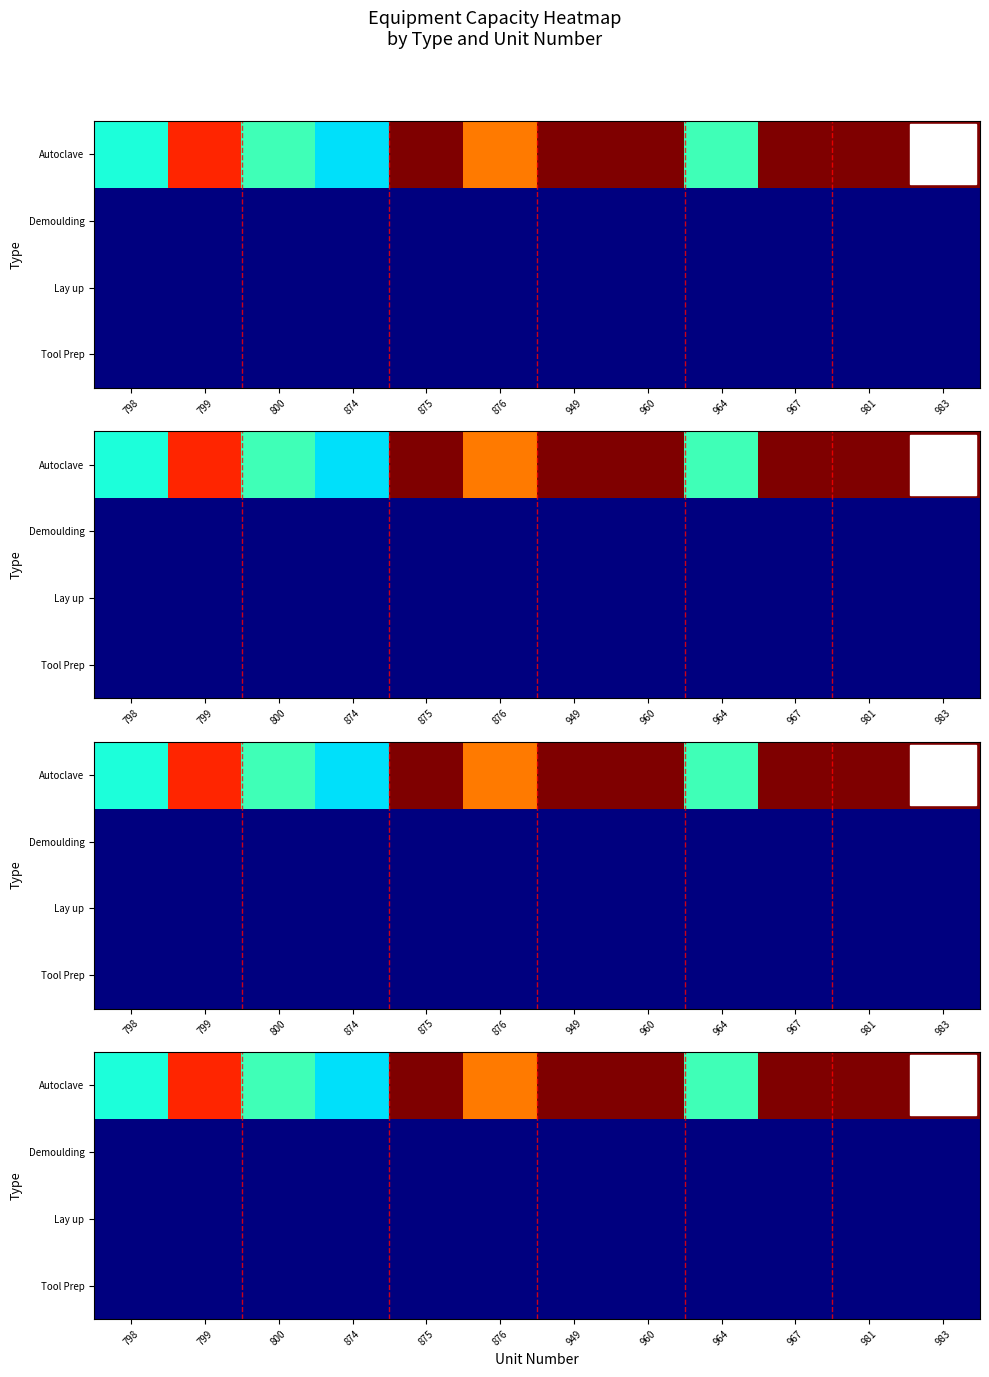

At how many categories does at least one series exceed 10016?

12